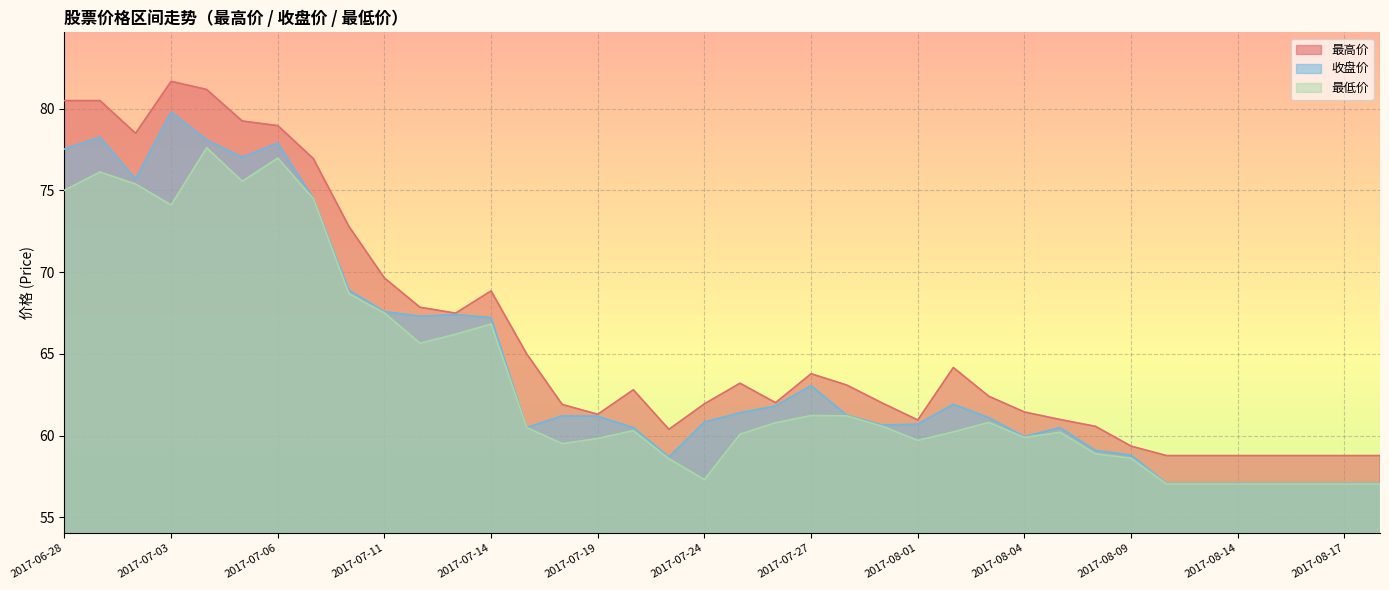

At which category is the sum across all series the highest?

2017-07-04